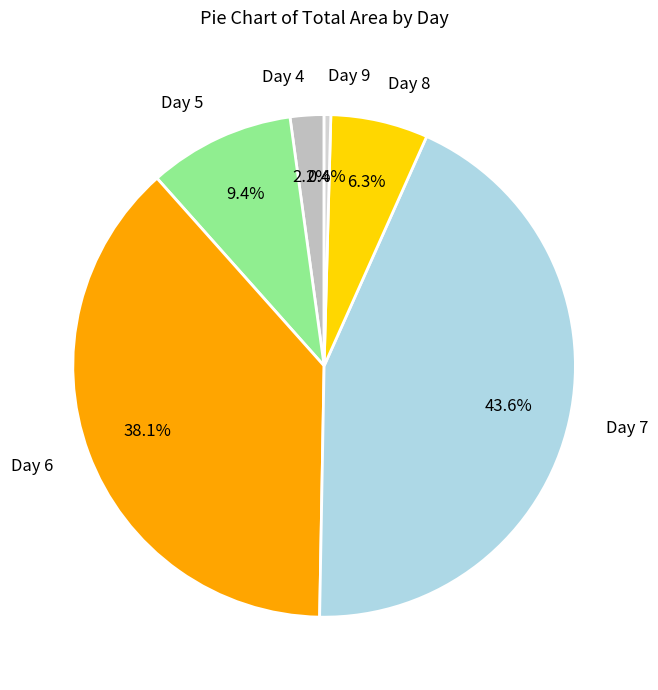

Which slice is the largest?

Day 7